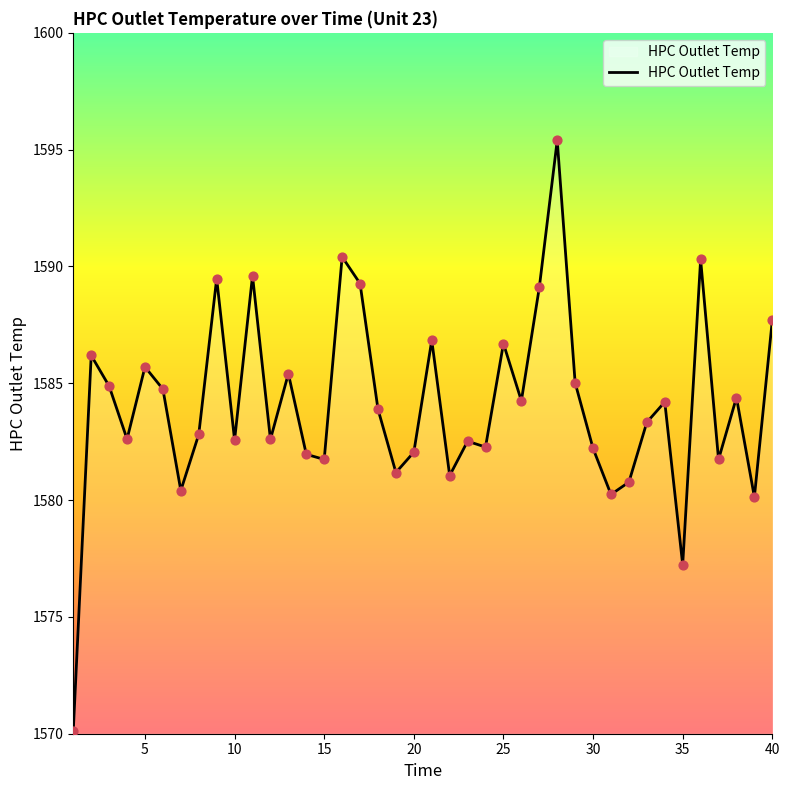

What is the greatest value displayed?

1595.4